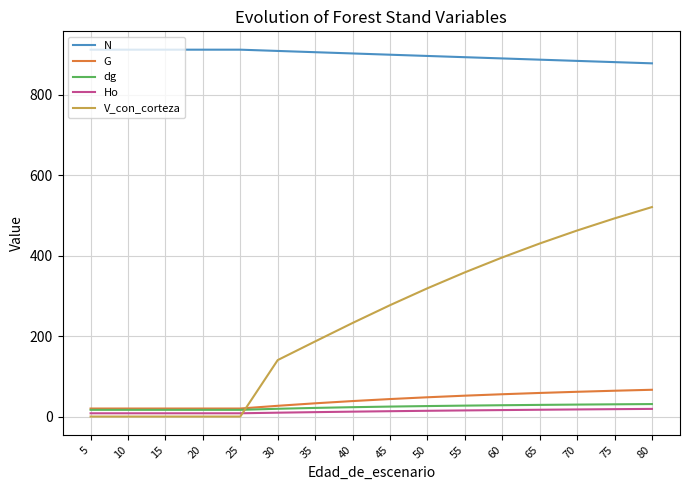

Is the value of V_con_corteza at 80 greater than the value of N at 25?

No